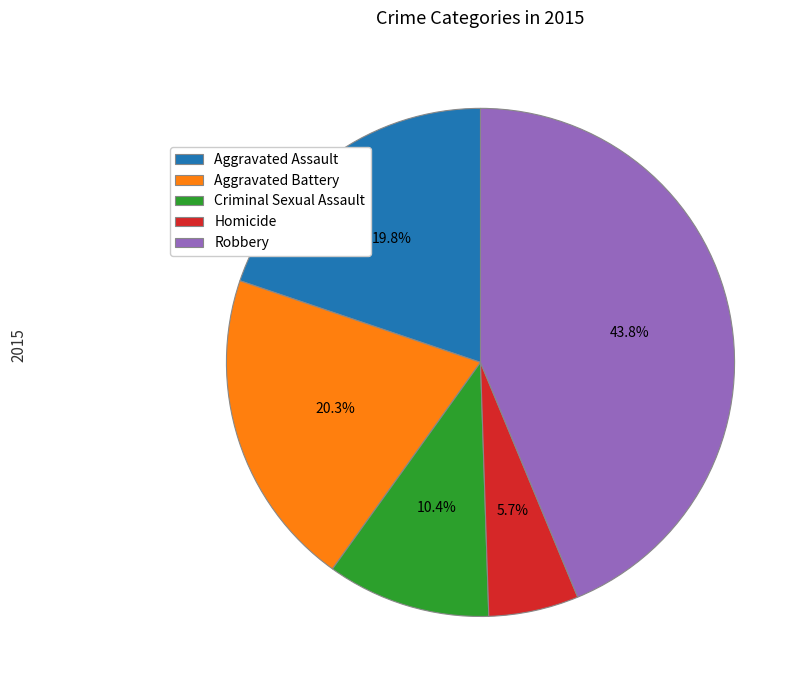

What is the total percentage of Aggravated Assault and Criminal Sexual Assault?

30.2%